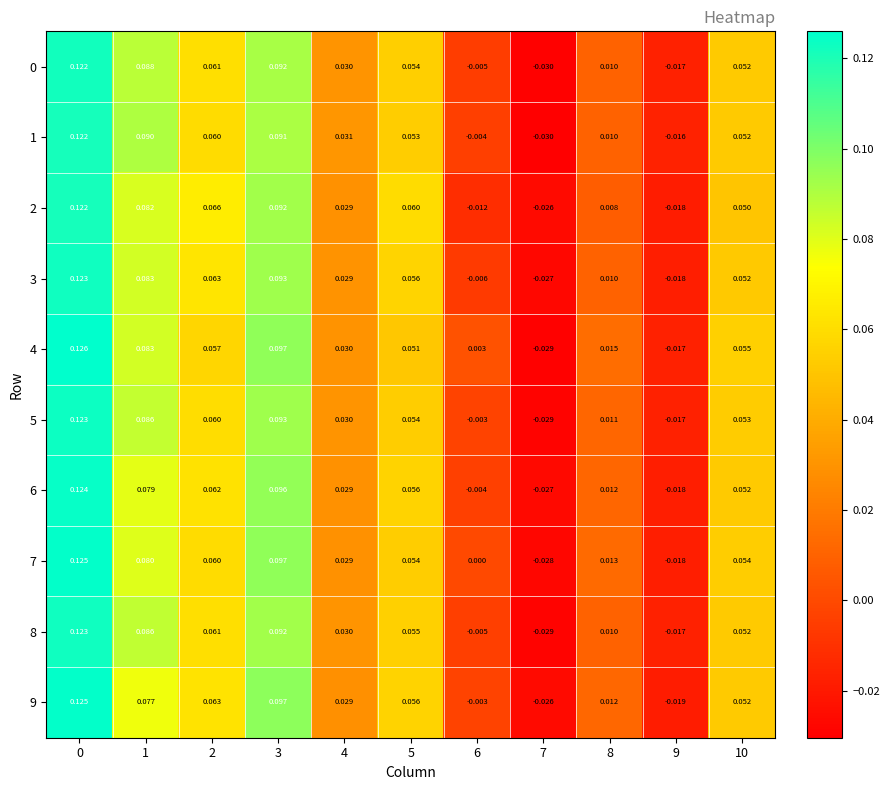

Is the value of 4 at 1 greater than the value of 8 at 9?

Yes